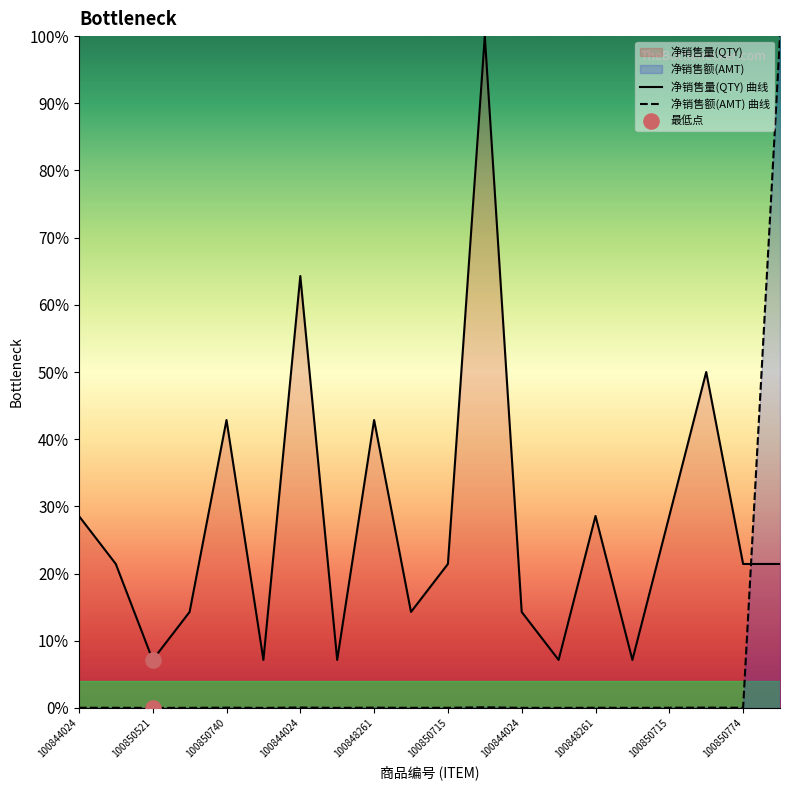

At how many categories does at least one series exceed 0?

20